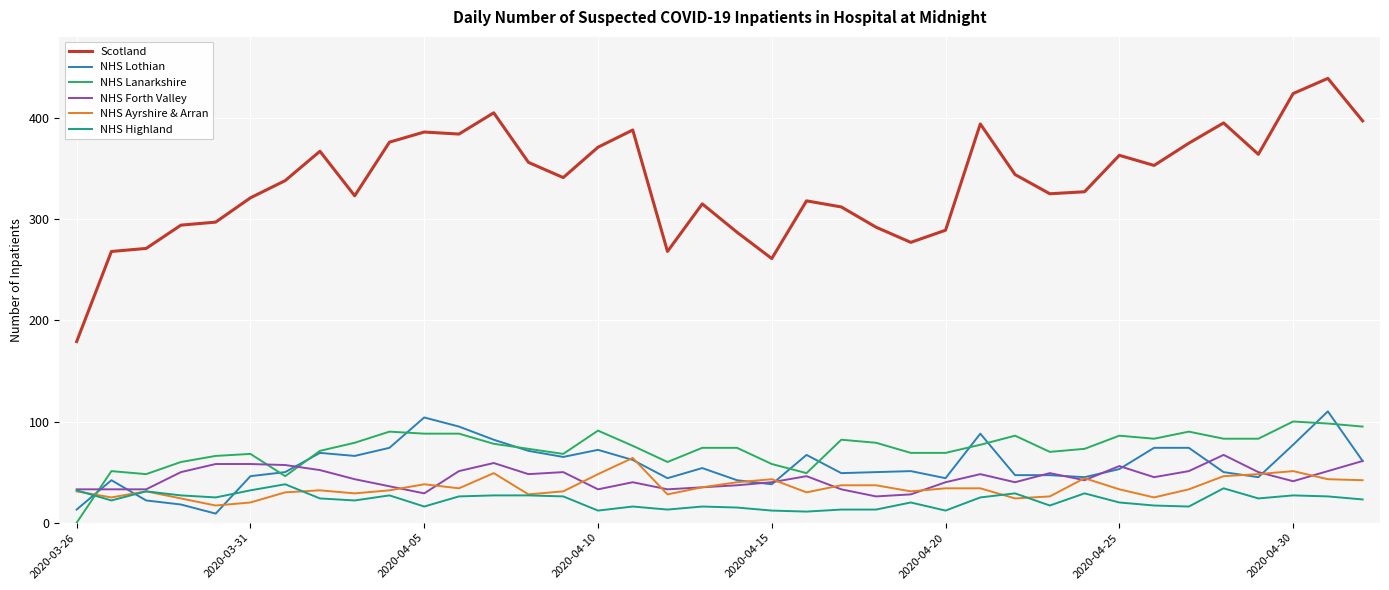

Which series has the largest total across all categories?

Scotland